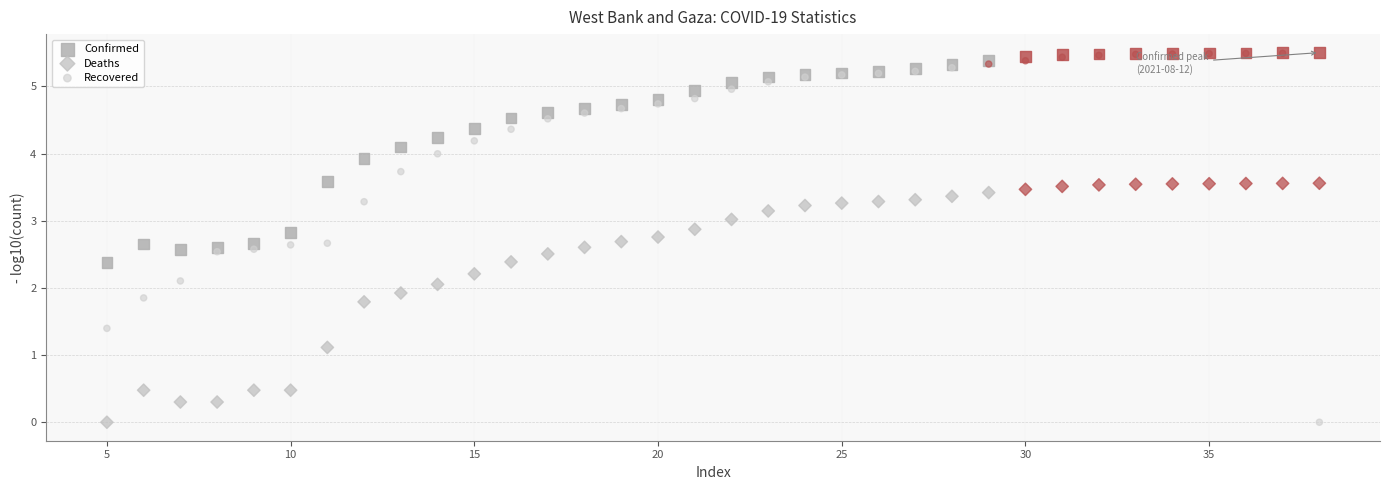

In the Deaths series, what Y value is closest to 1?

1.1